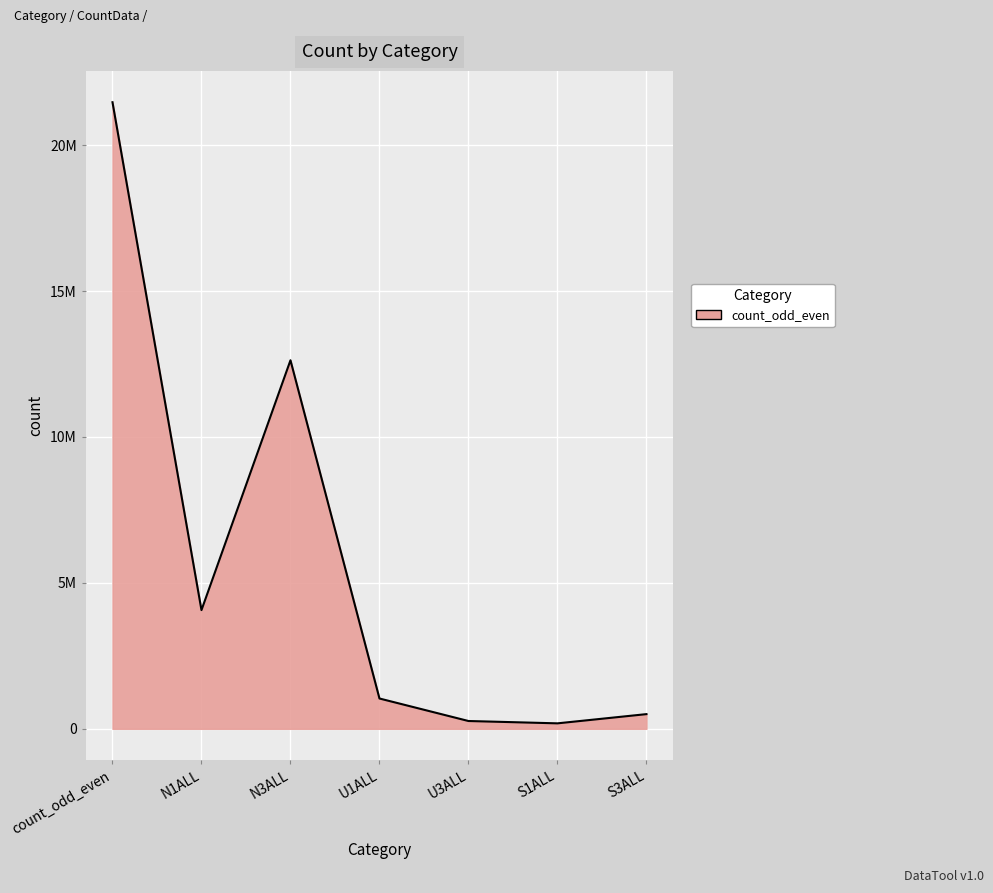

Rank the categories by value from highest to lowest.

count_odd_even, N3ALL, N1ALL, U1ALL, S3ALL, U3ALL, S1ALL